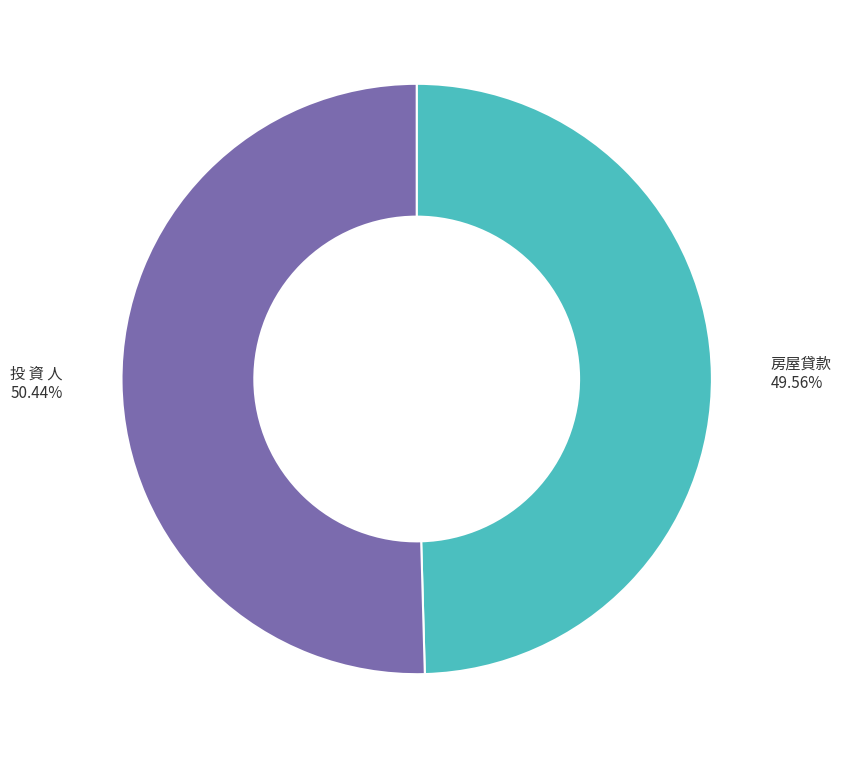

Is there any slice that represents more than half of the pie?

Yes